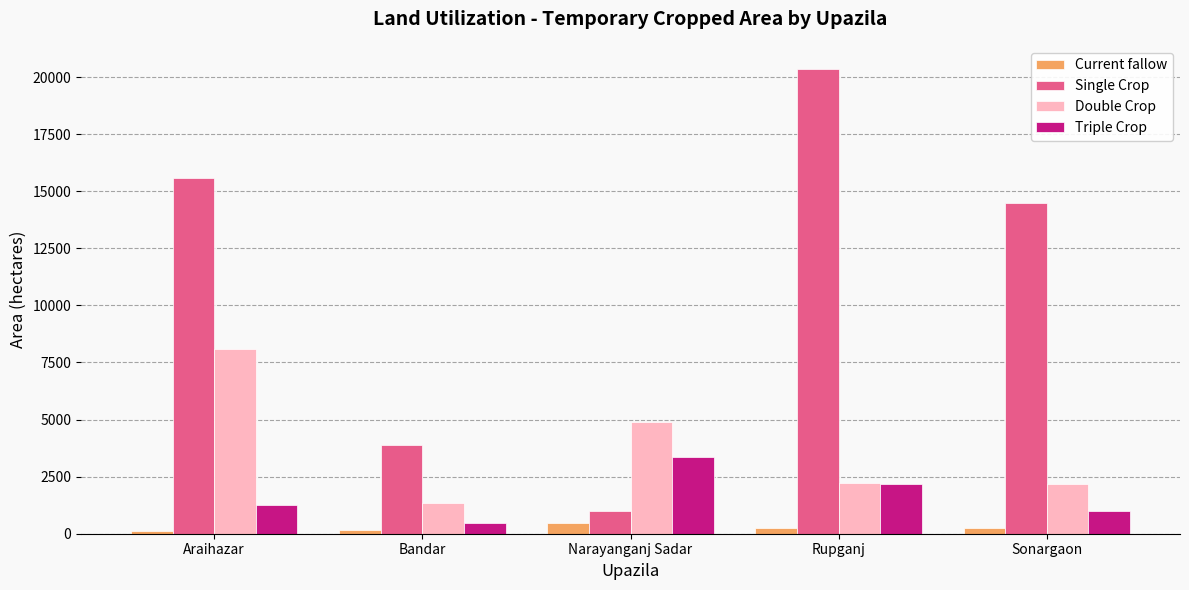

Rank the series by their maximum value, from lowest to highest.

Current fallow, Triple Crop, Double Crop, Single Crop